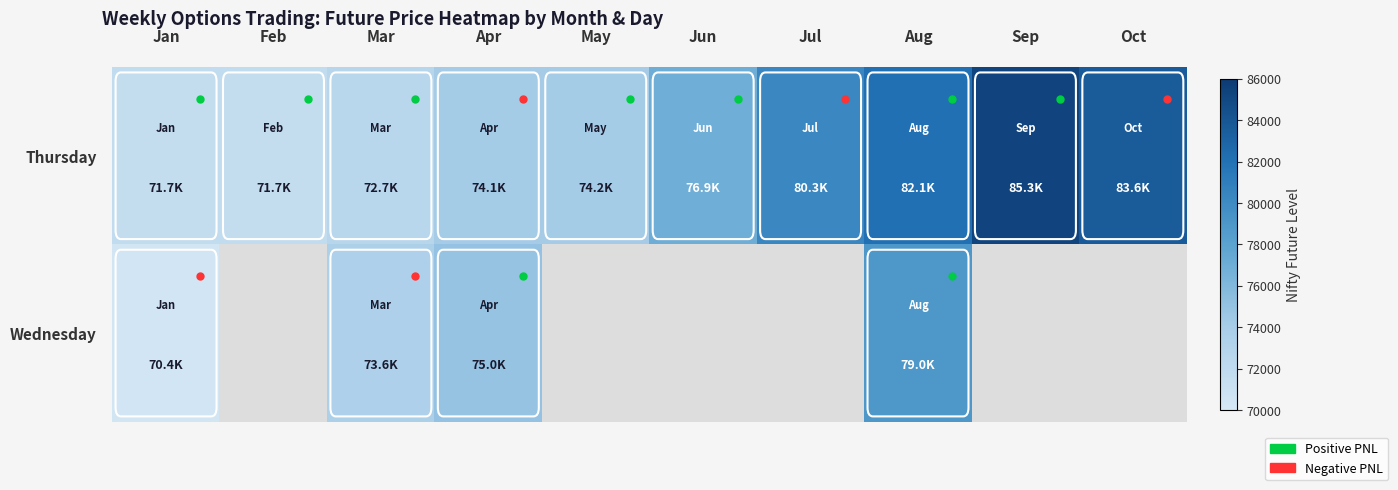

True or false: Wednesday has a value of 73550.2 at Mar.

True